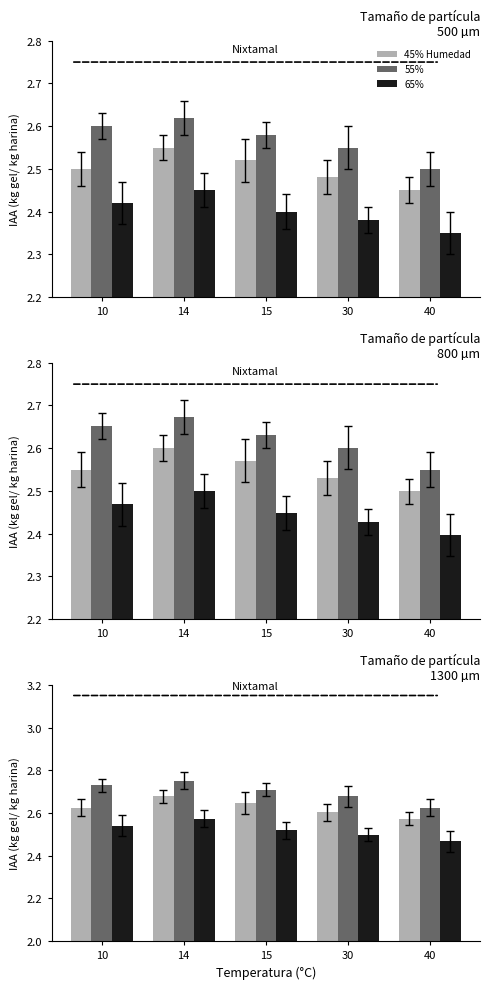

List the series in order of their peak value, lowest first.

65%, 45% Humedad, 55%